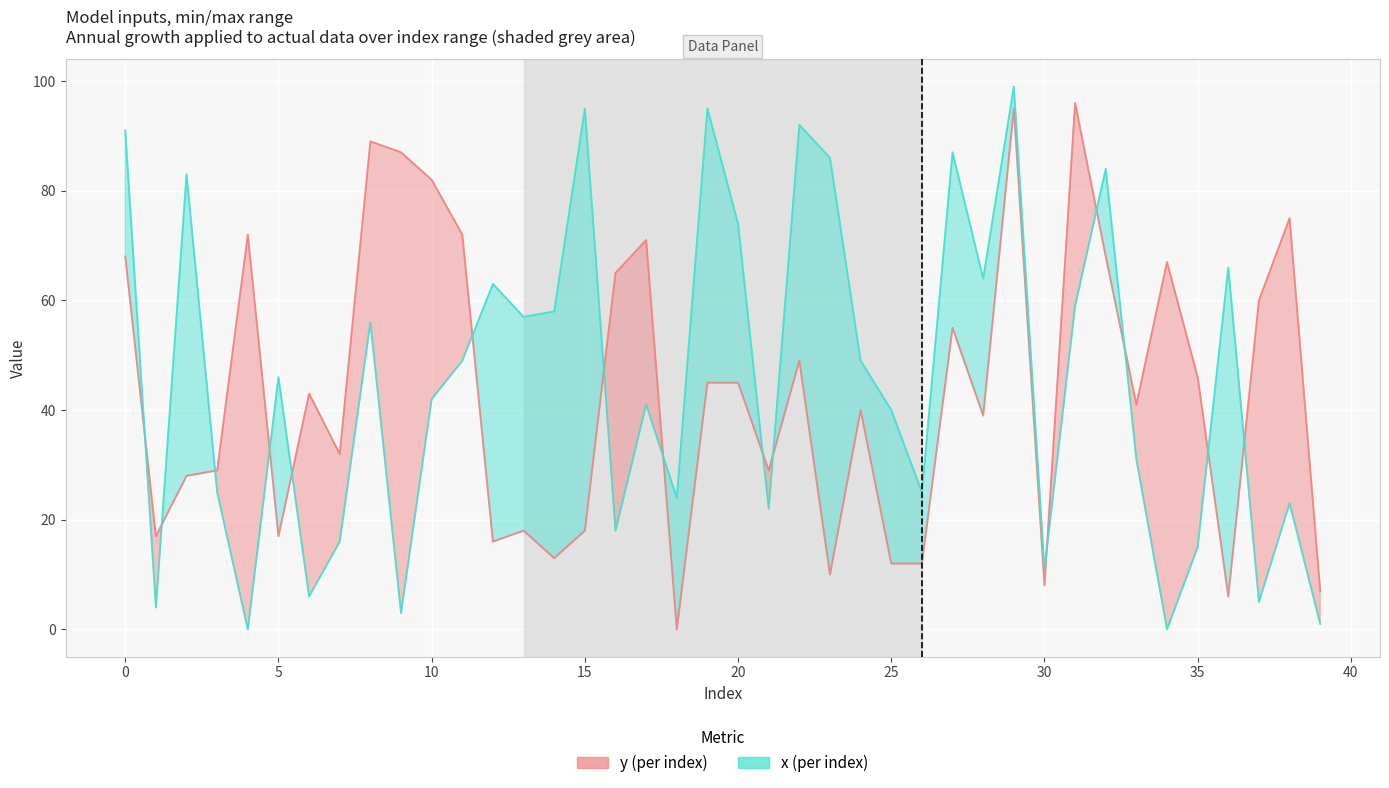

At how many categories does at least one series exceed 69?

18